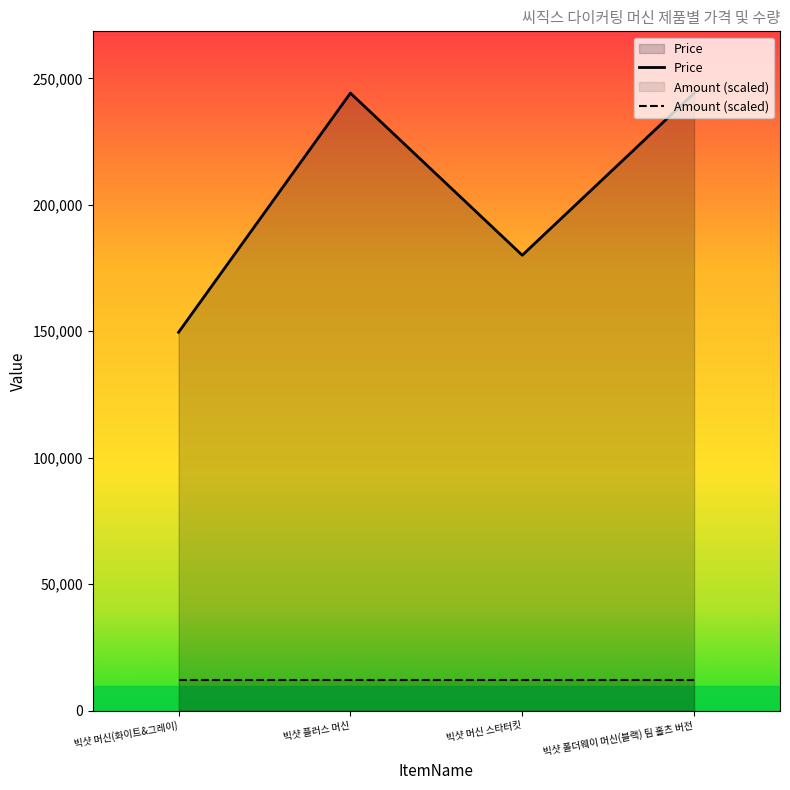

How many distinct data groups are displayed?

2